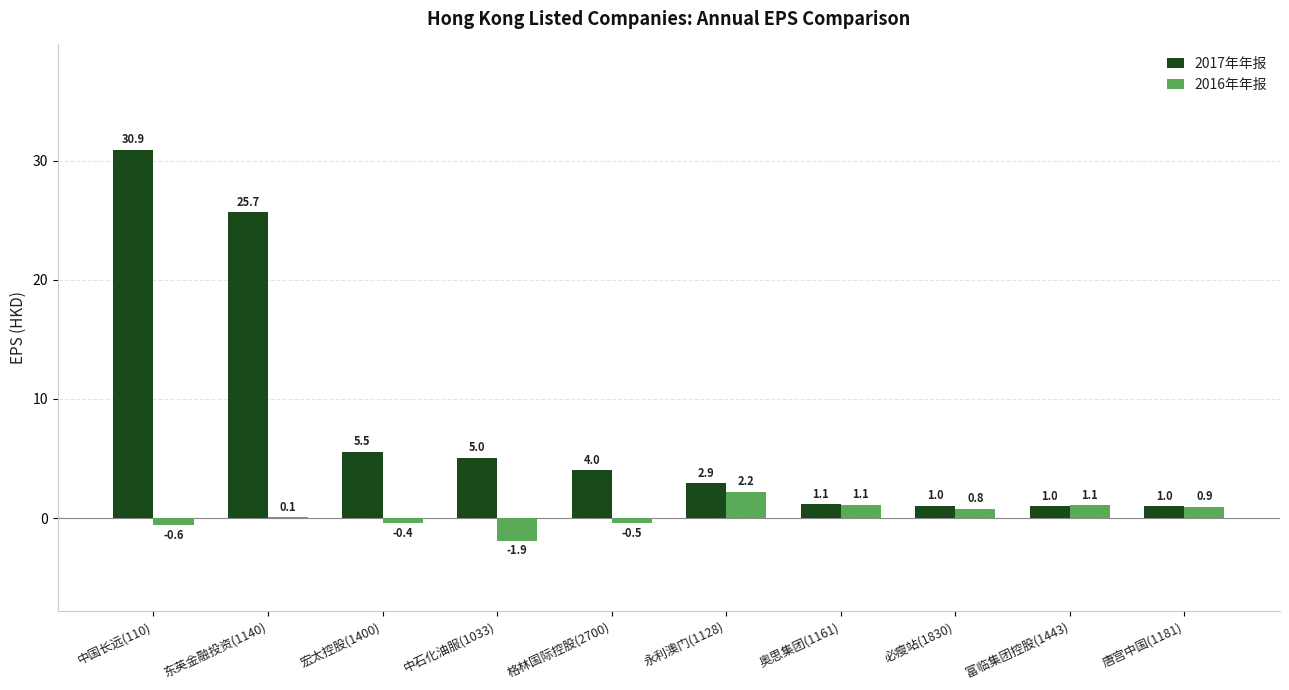

What is the average value of the 2016年年报 series?

0.3